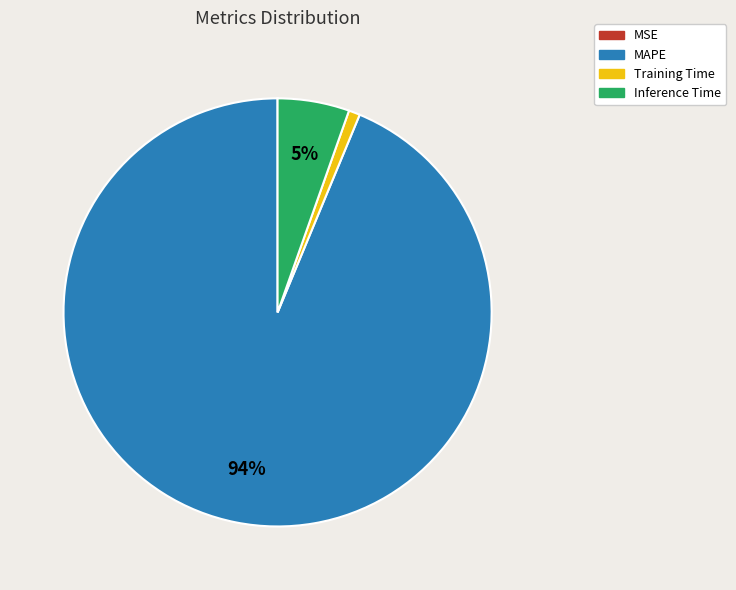

Which category has the biggest portion of the pie?

MAPE